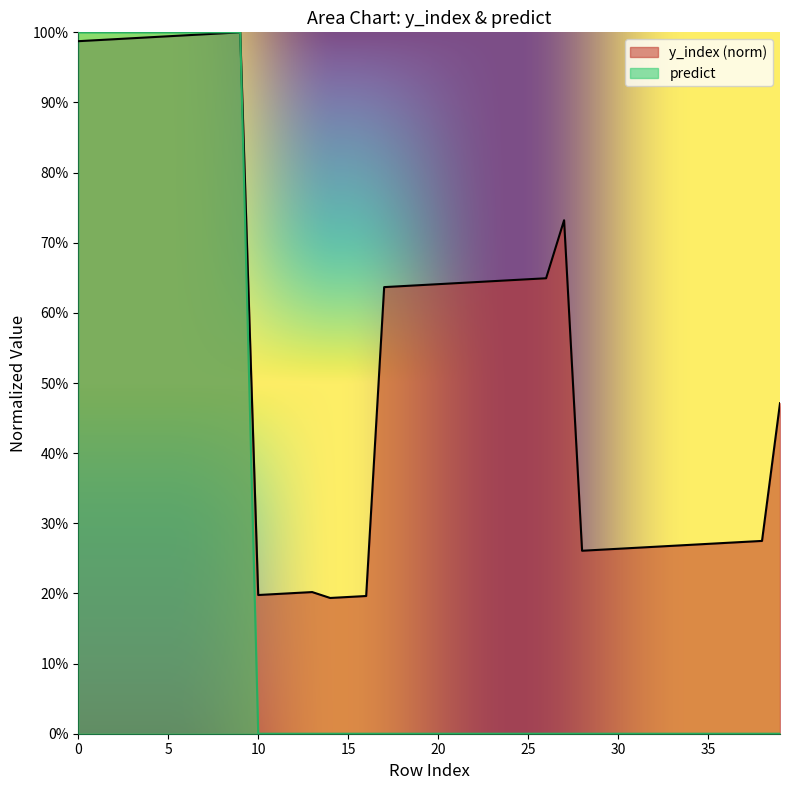

Which has a higher value, 7 or 1?

7